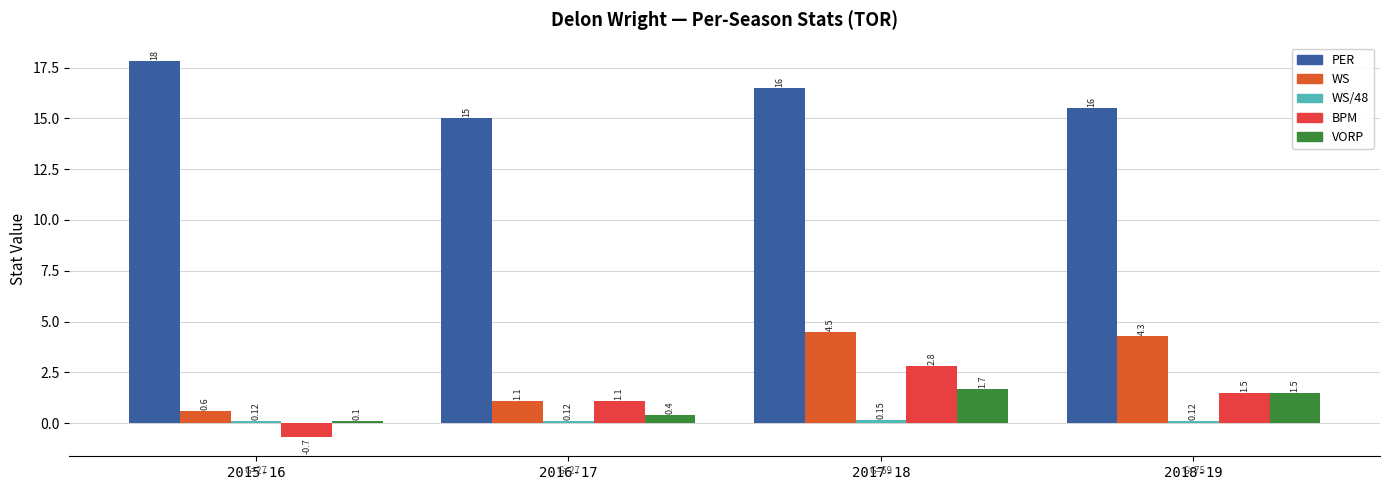

List the series in order of their peak value, lowest first.

WS/48, VORP, BPM, WS, PER